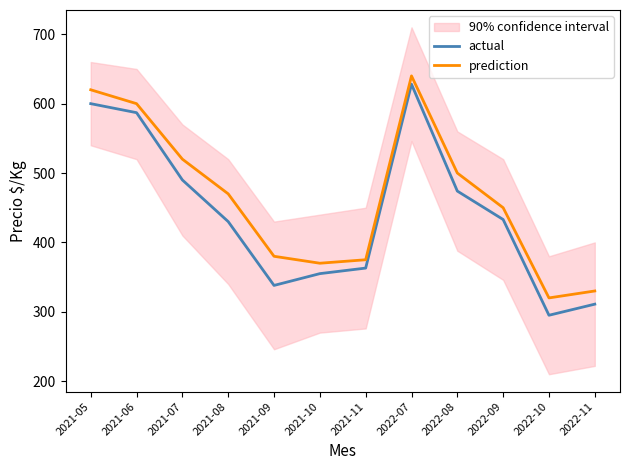

Which series changed the most between 2021-06 and 2021-07?

actual